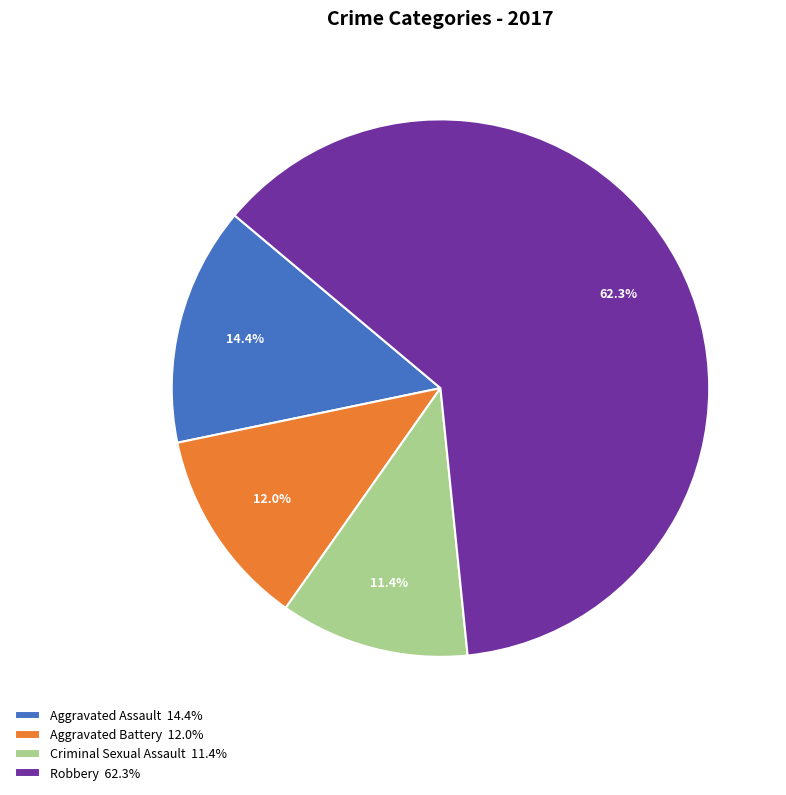

What is the ratio of the value at Criminal Sexual Assault to the value at Robbery?

0.2